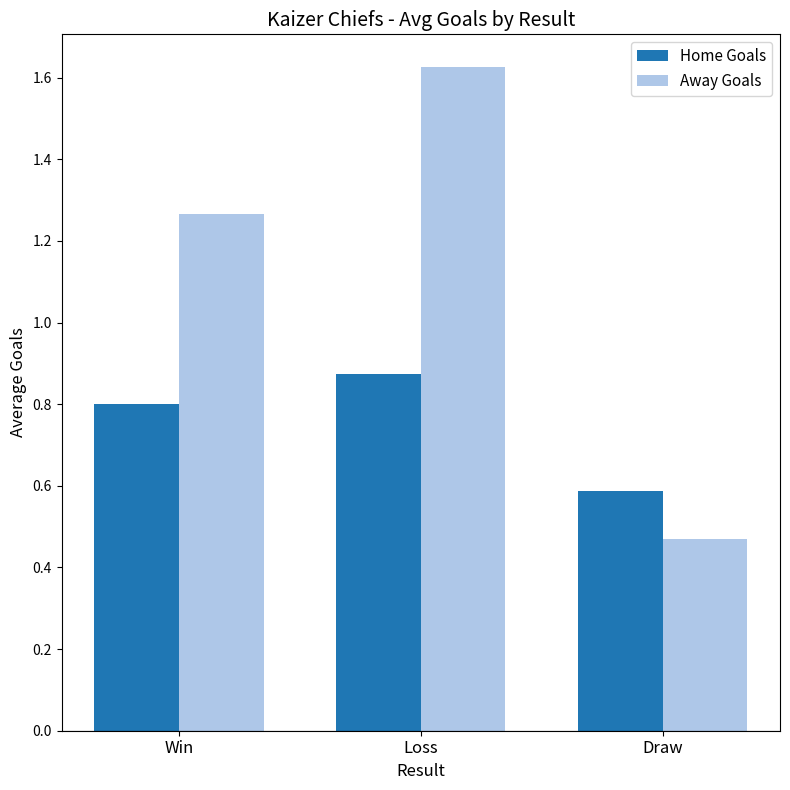

What is the average value of the Home Goals series?

0.8